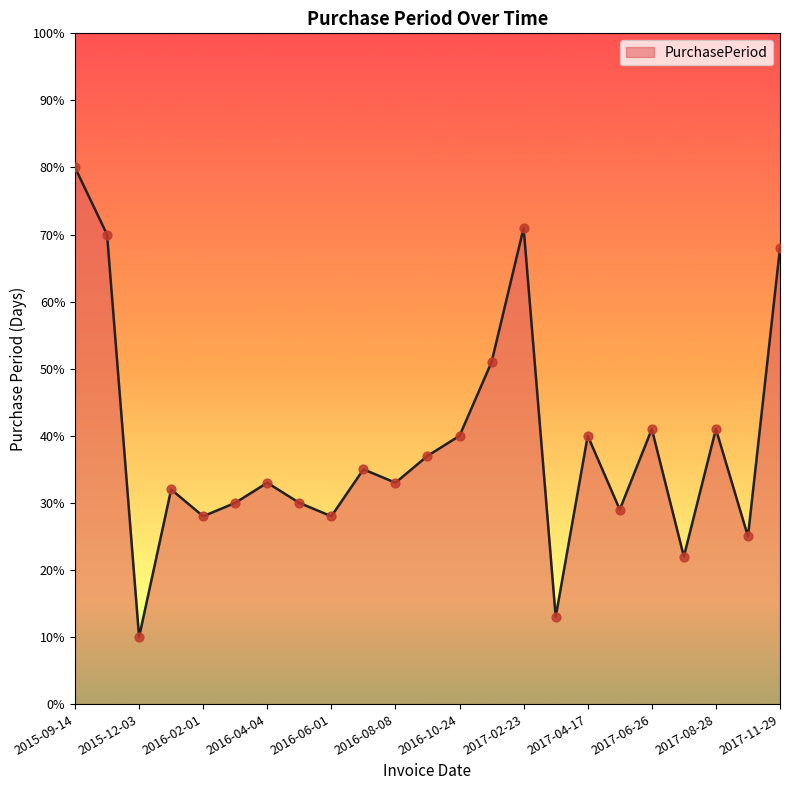

What is the difference between the maximum and minimum values?

70